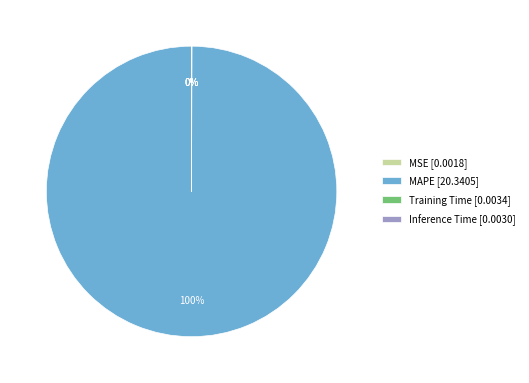

The MAPE [20.3405] slice represents 100% of the pie. True or false?

True